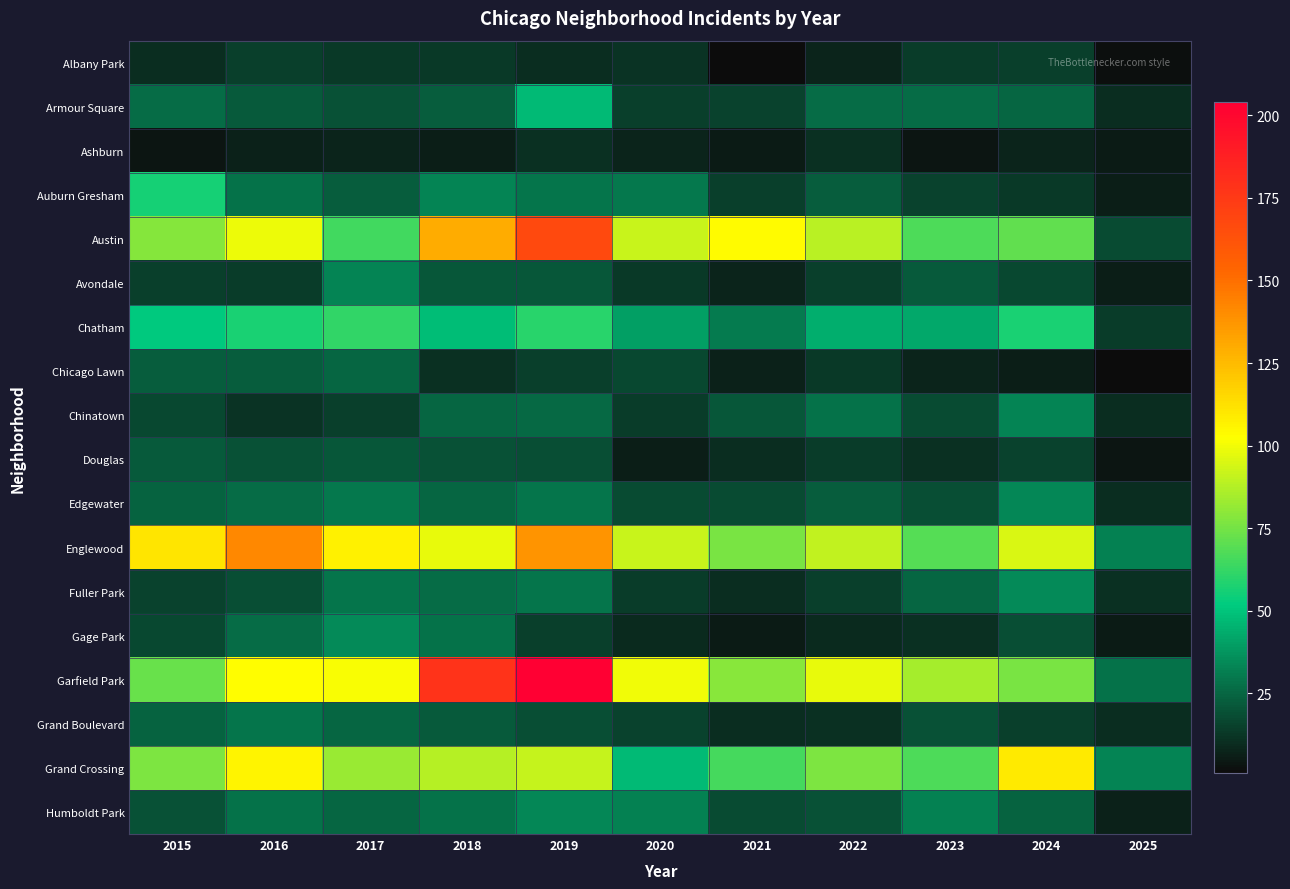

At which category is the sum across all series the highest?

2019